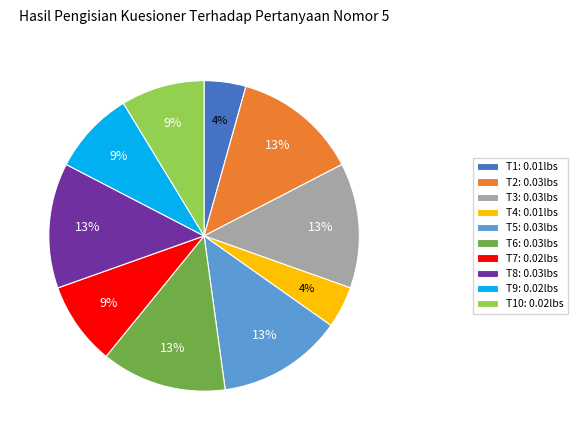

To the nearest percent, what is the combined percentage of T1: 0.01lbs and T2: 0.03lbs?

17%